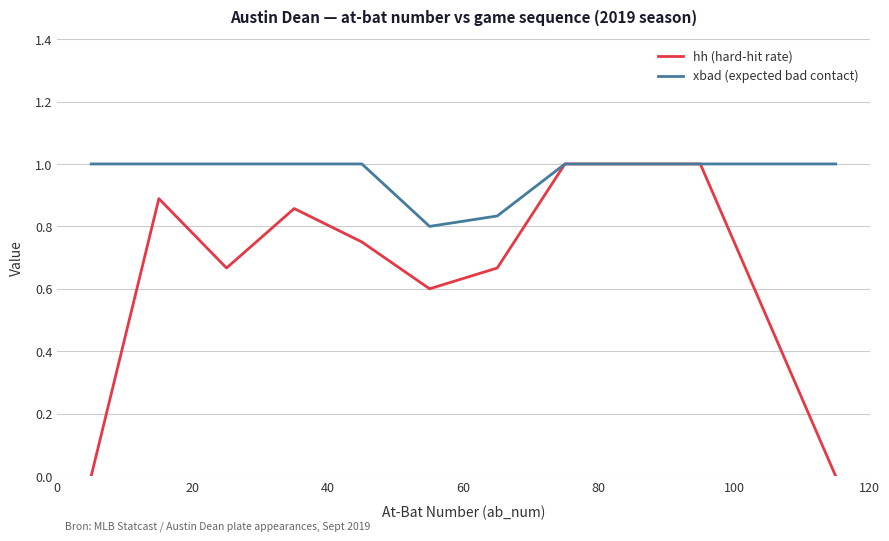

What is the maximum value for xbad (expected bad contact)?

1.0